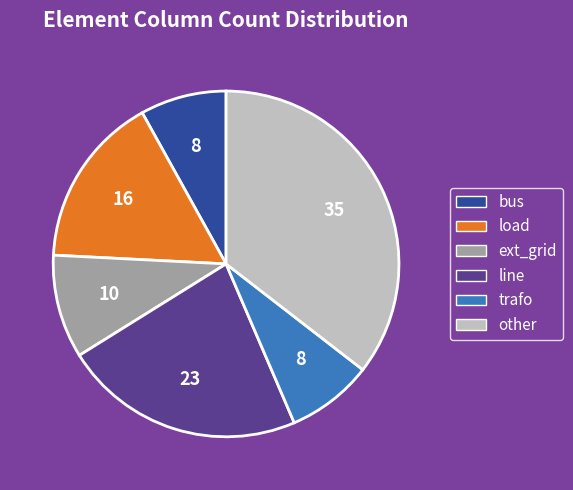

How many slices are in this pie chart?

6